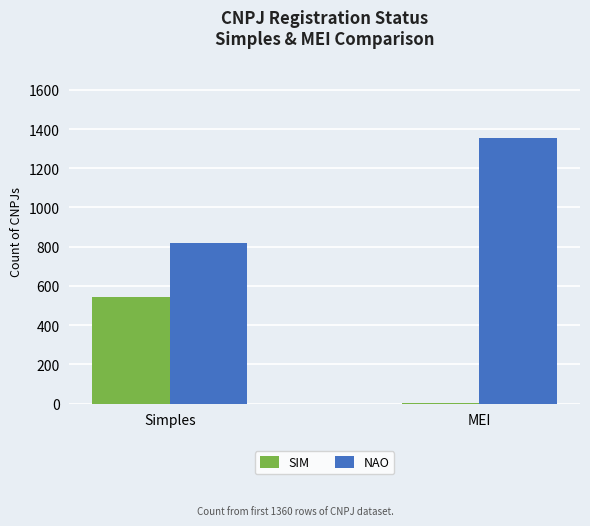

What is the sum of all SIM values?

544